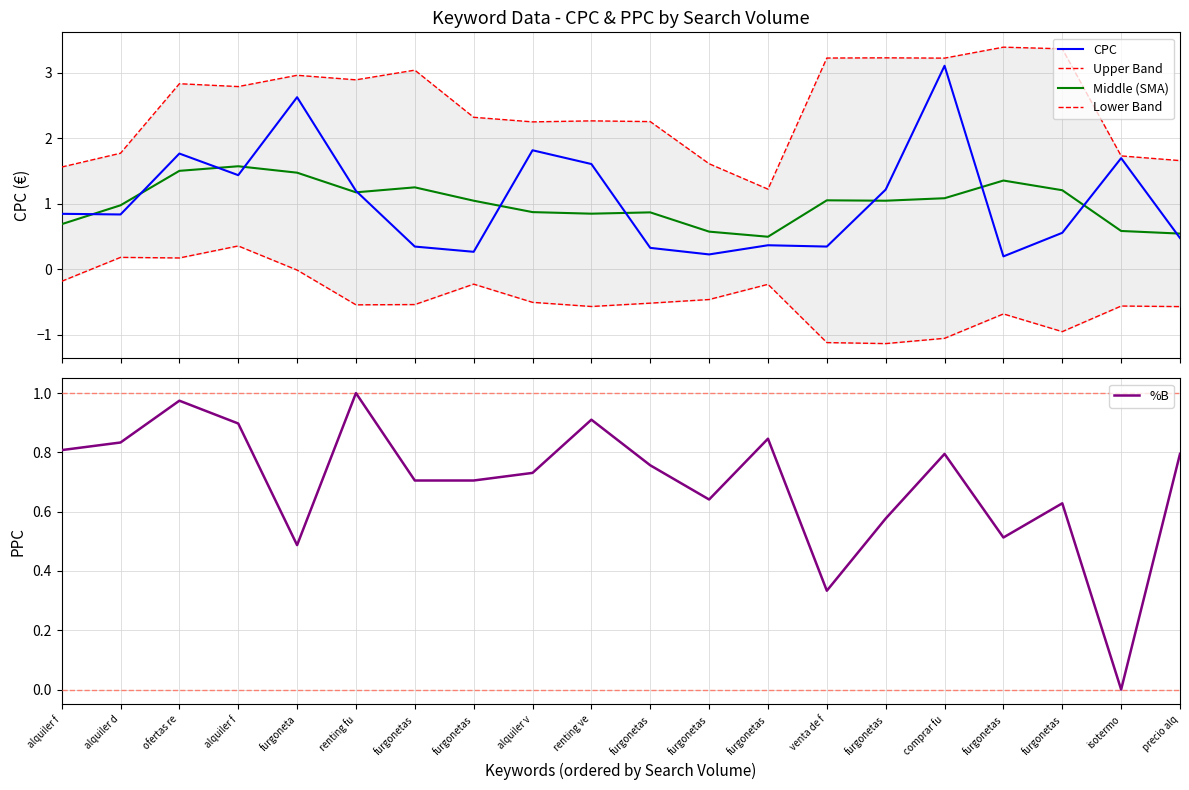

What is the sum of the Lower Band values at alquiler d and ofertas re?

0.4